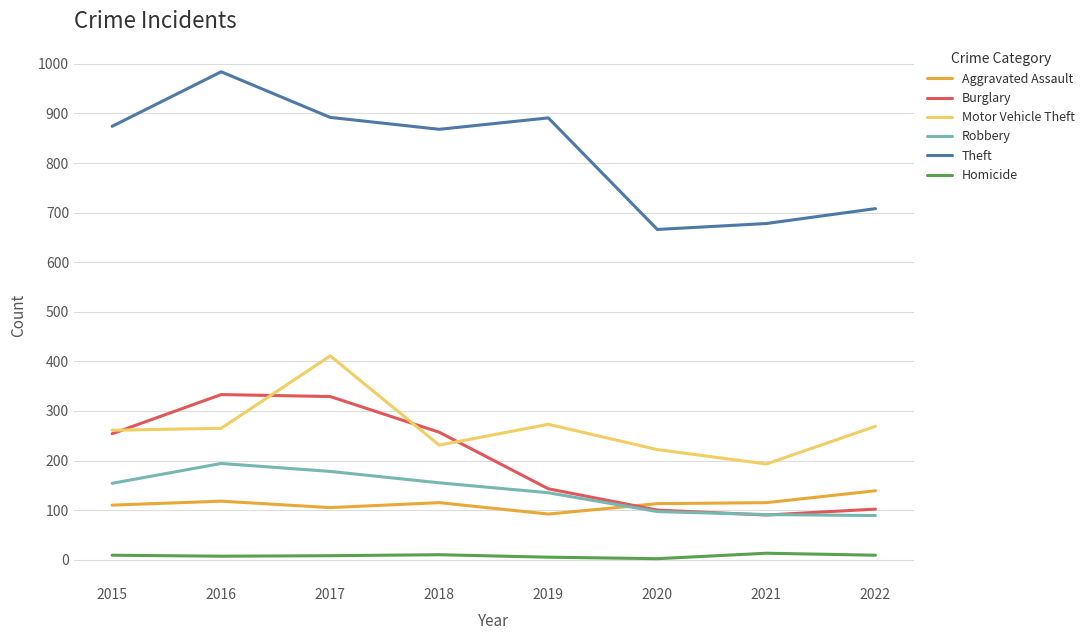

What are all the series names shown in the legend?

Aggravated Assault, Burglary, Motor Vehicle Theft, Robbery, Theft, Homicide